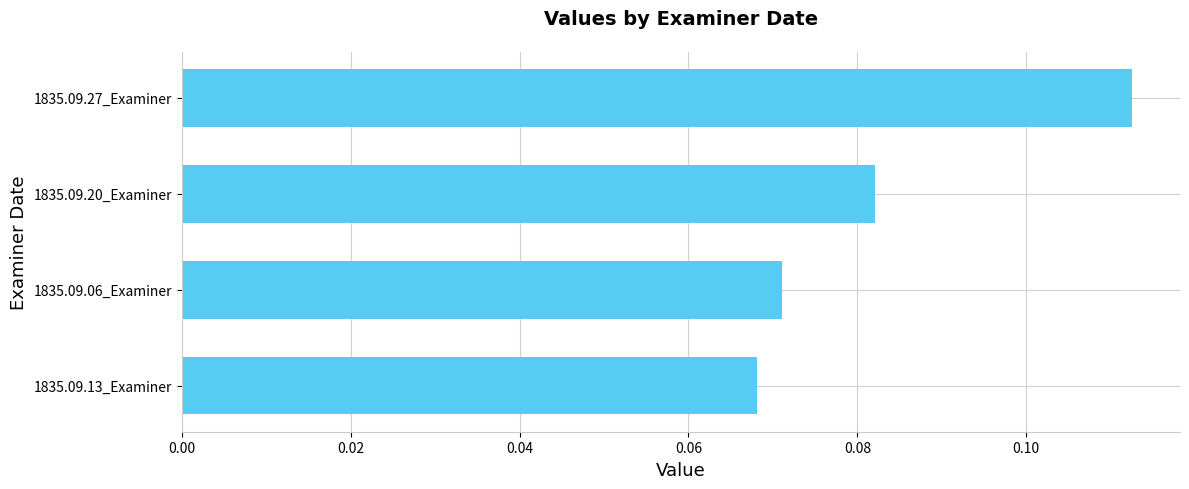

At which category does the chart reach its peak across all series?

1835.09.27_Examiner